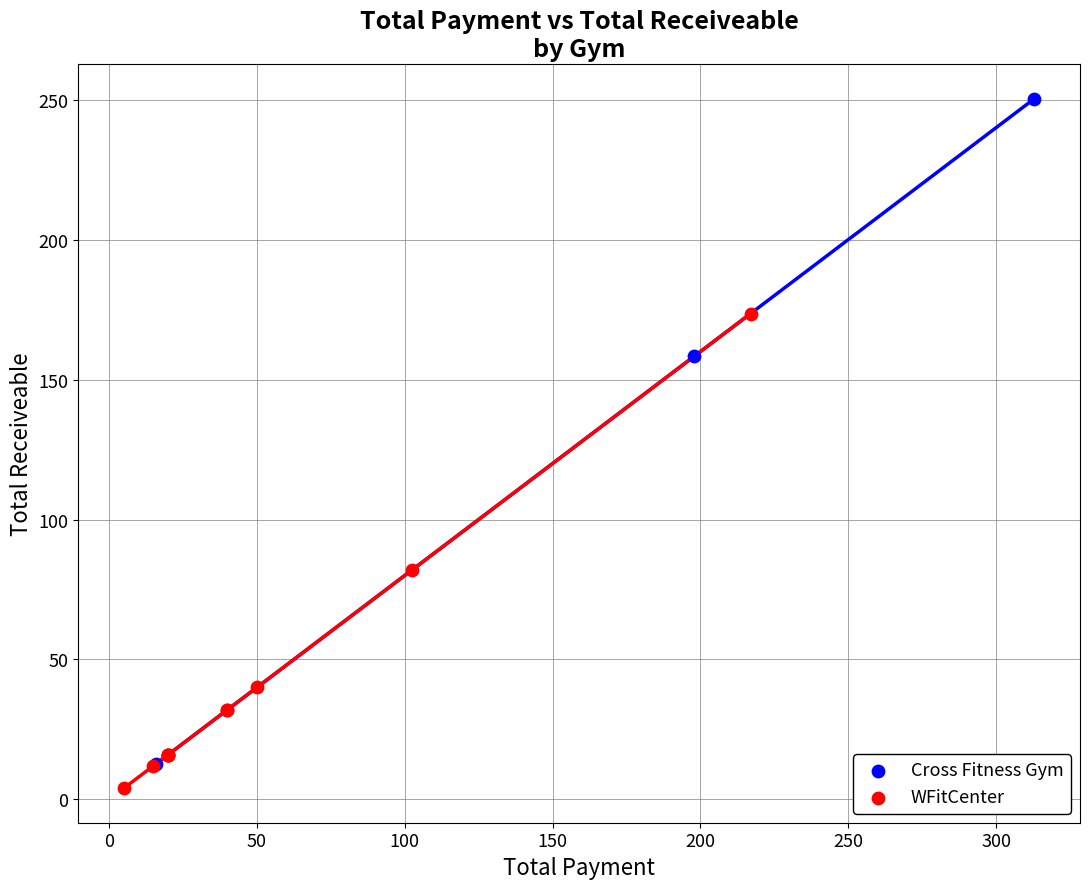

Which series has the largest Y range (max minus min)?

Cross Fitness Gym